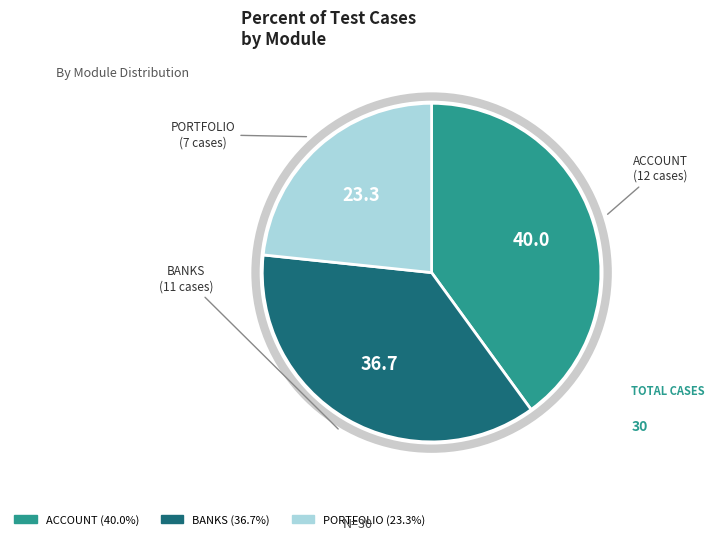

Is it true that BANKS is 37% of the pie?

True